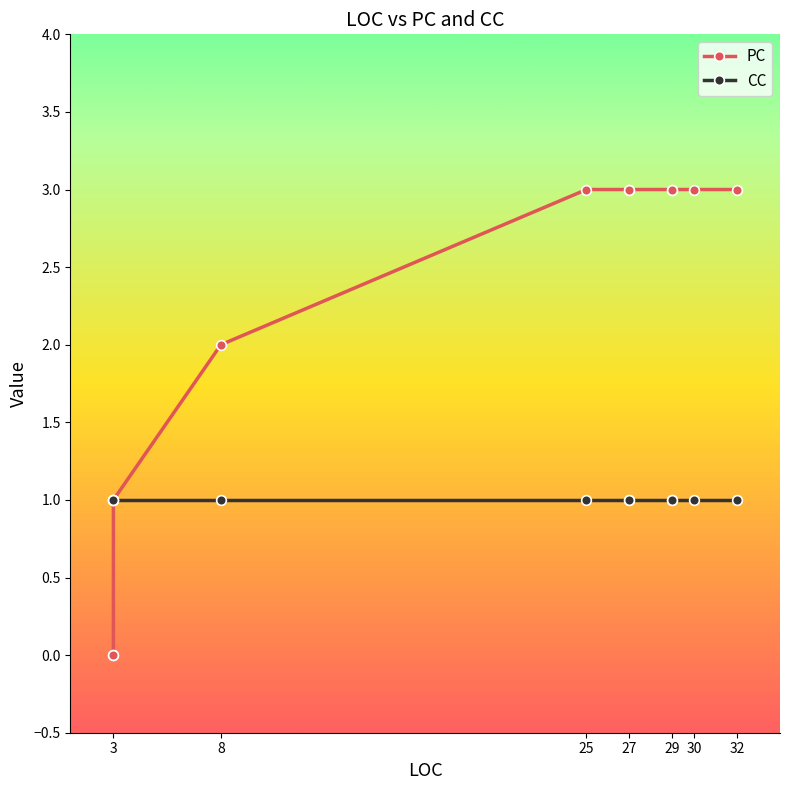

Is this an area chart (filled region under the line)?

No